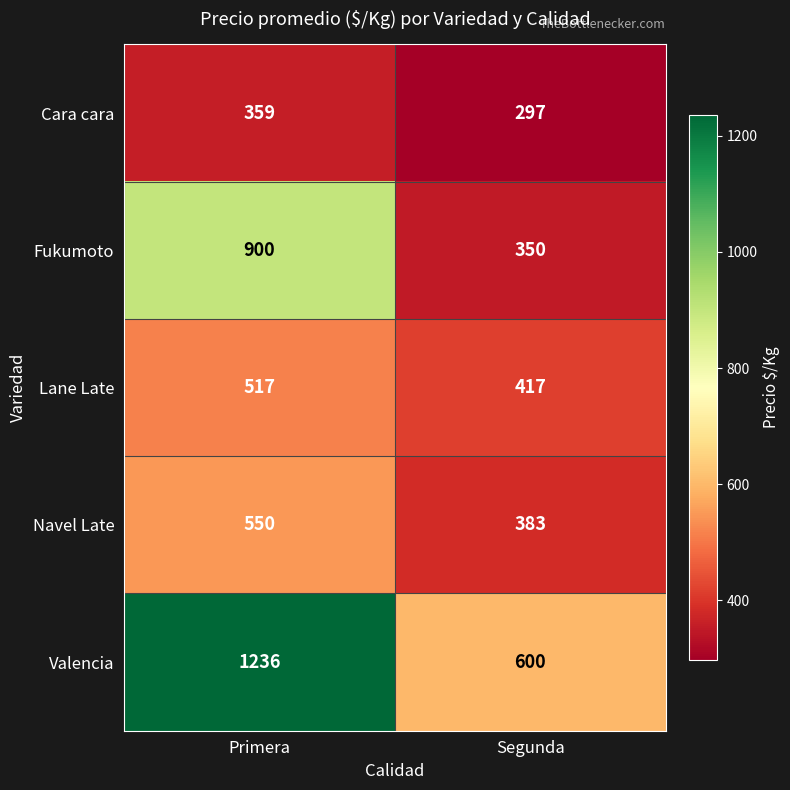

The value of Navel Late at Primera is 227. True or false?

False